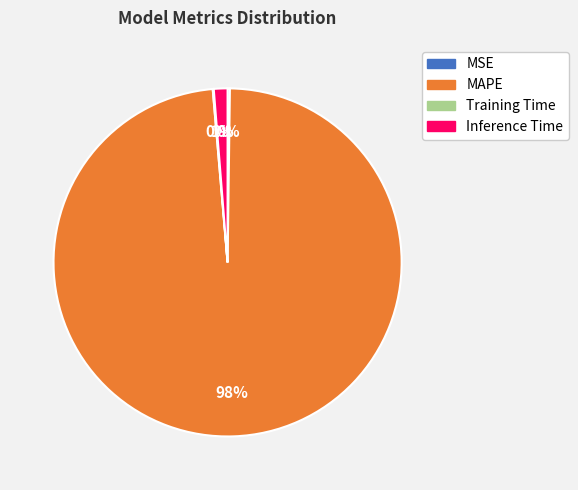

Which category has the biggest portion of the pie?

MAPE